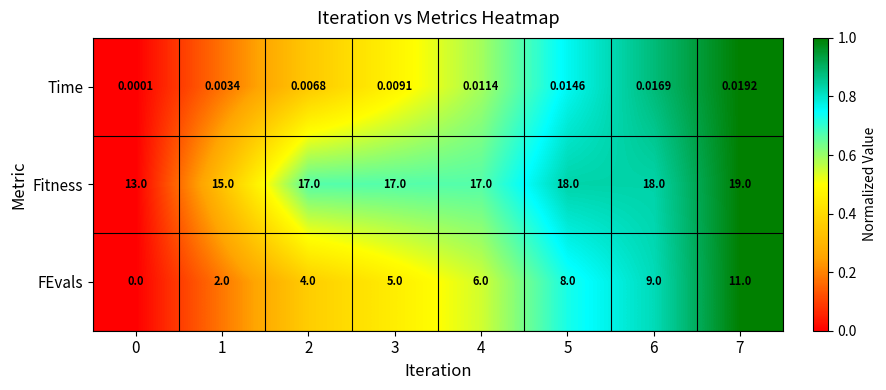

Which series has the widest spread of values?

FEvals